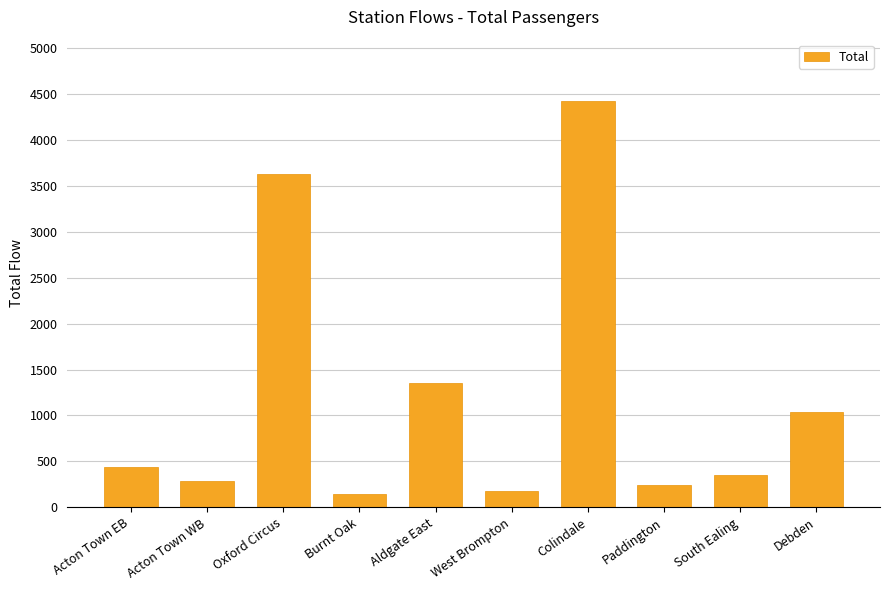

How many categories are shown in the chart?

10